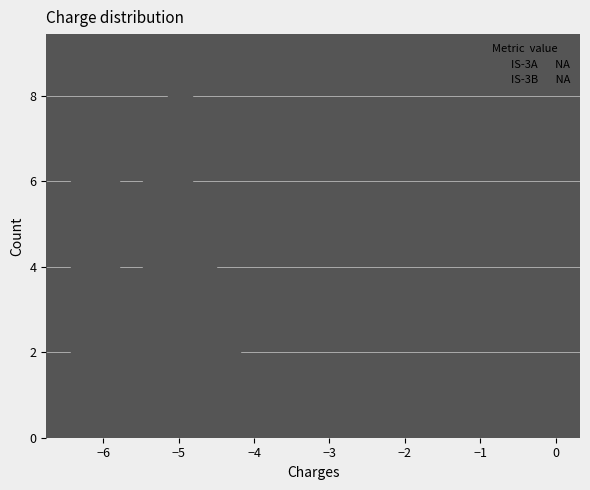

Around what value on the x-axis is the tallest bar? Give the approximate position of its centre, as read against the axis.

-5.0